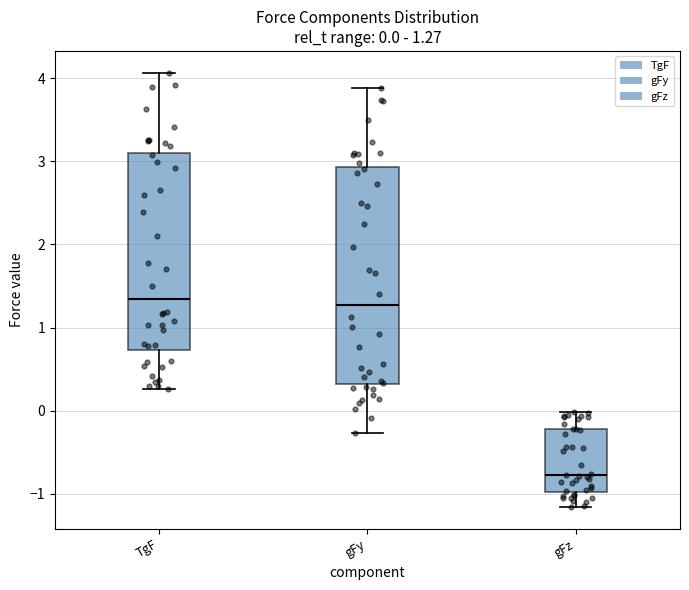

Comparing the boxes themselves (not the whiskers), which one is the tallest?

gFy